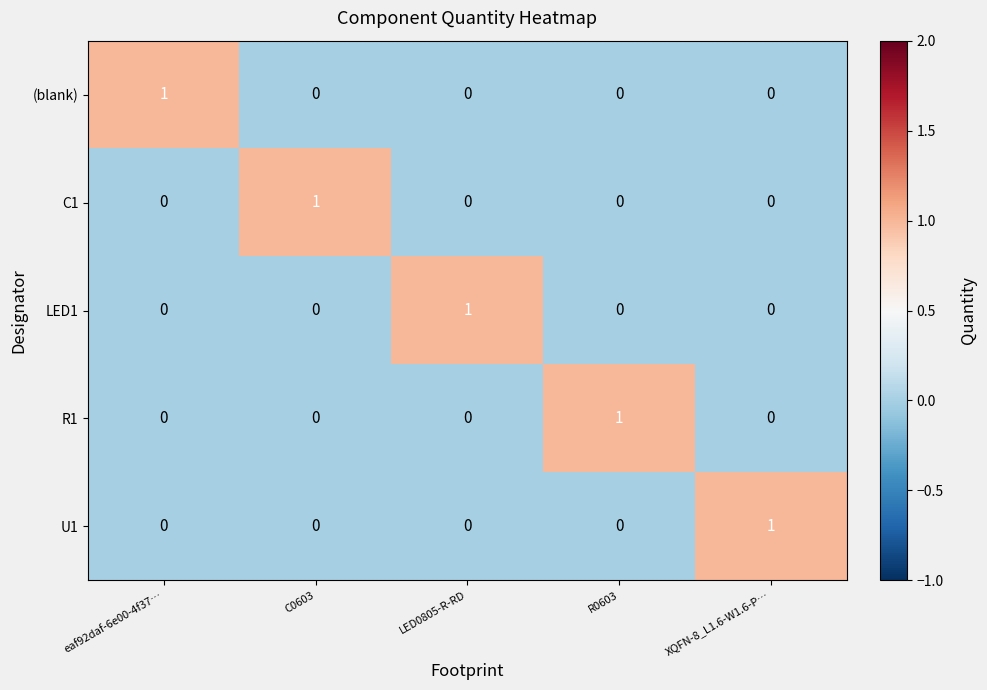

Is it true that U1 equals -1 at C0603?

False